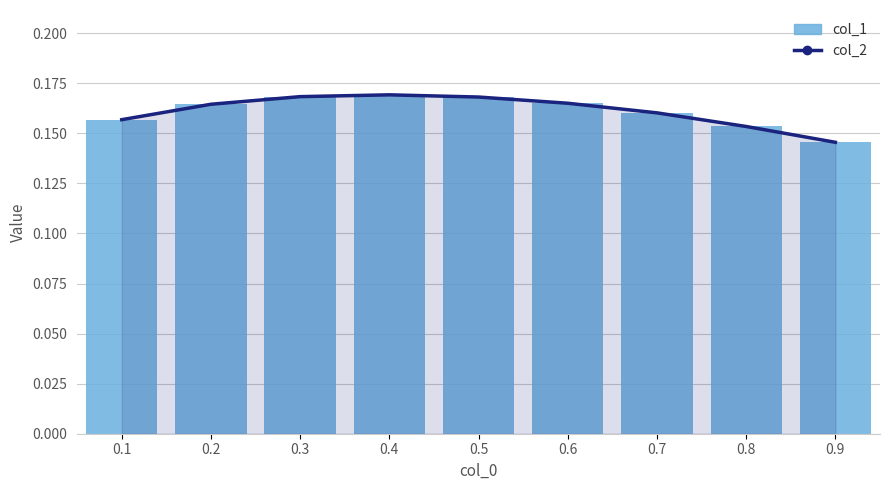

Count the number of data series in this chart.

2